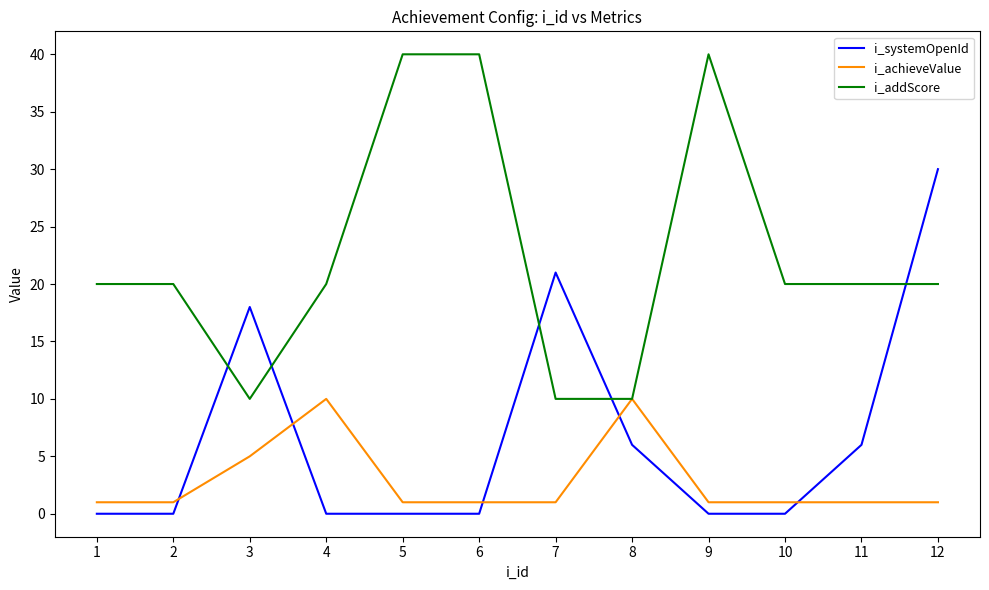

What is the sum of the i_achieveValue values at 2 and 4?

11